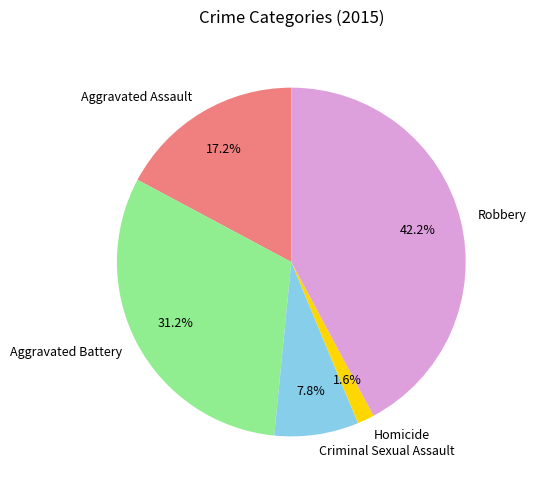

How many slices are in this pie chart?

5